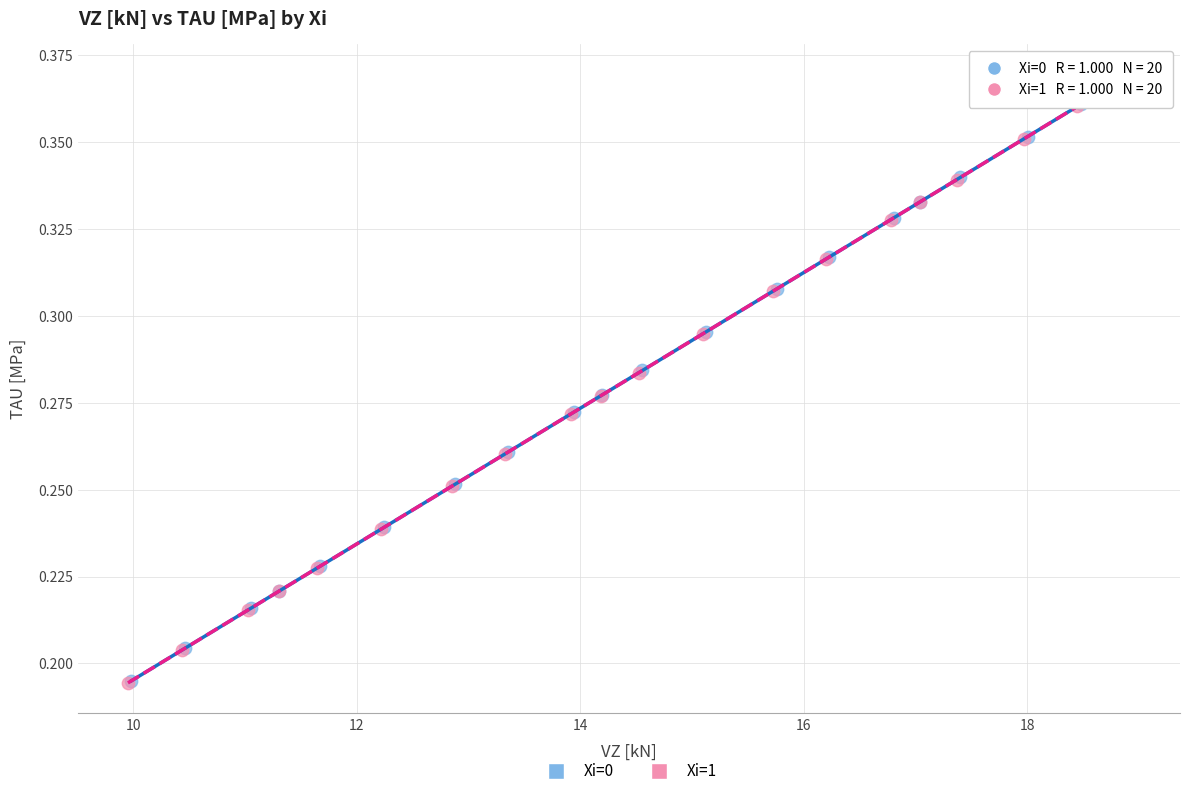

What are all the series names shown in the legend?

Xi=0, Xi=1